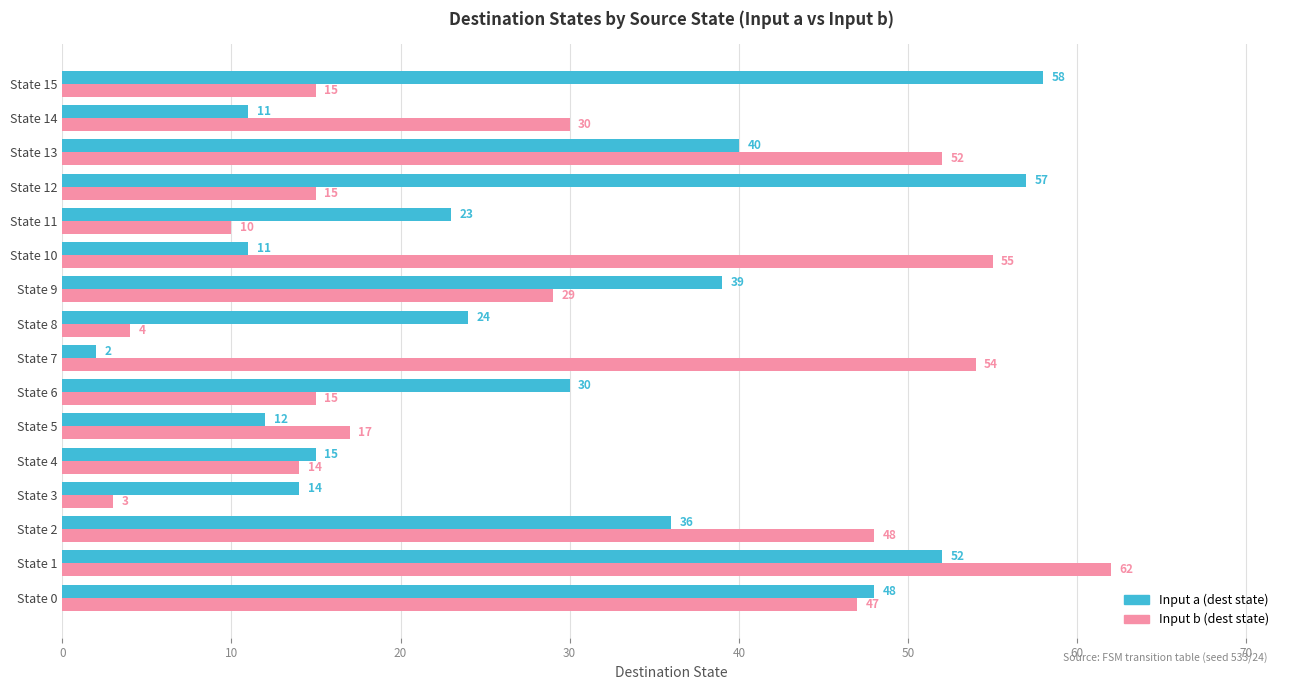

What is the sum of the Input b (dest state) values at State 10 and State 12?

70